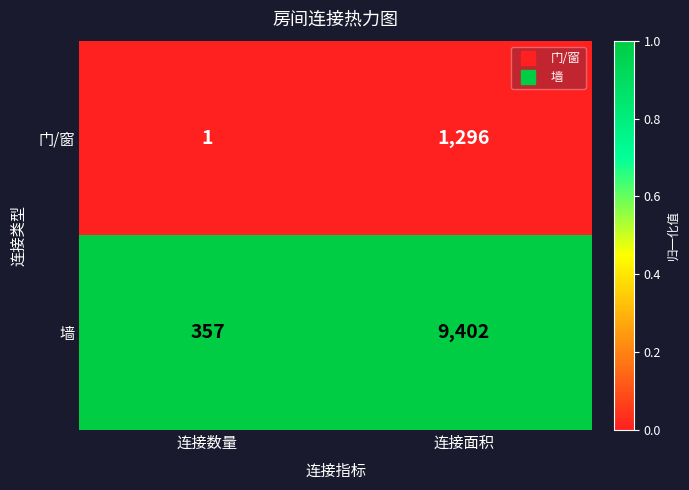

Which series has the largest total across all categories?

墙